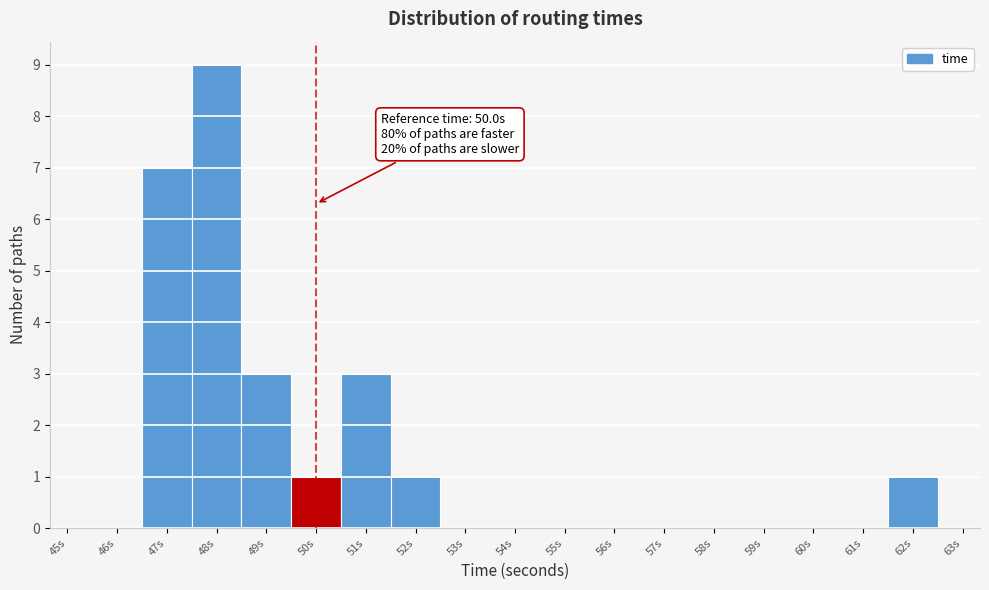

Over which range of the x-axis is the bar tallest?

47.5 to 48.5